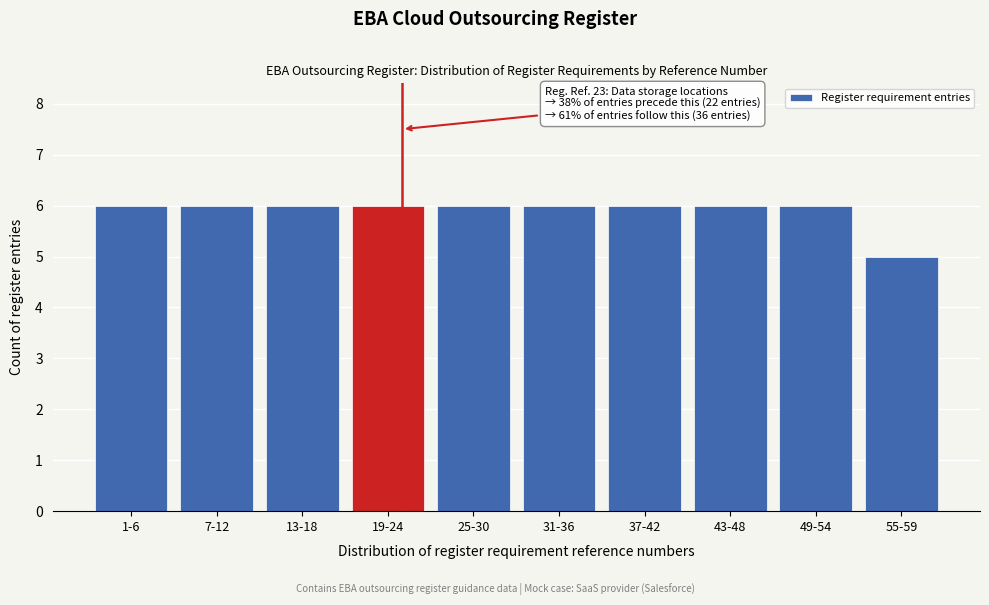

Reading right to left, list all the values displayed in this chart.

55-59=5	49-54=6	43-48=6	37-42=6	31-36=6	25-30=6	19-24=6	13-18=6	7-12=6	1-6=6